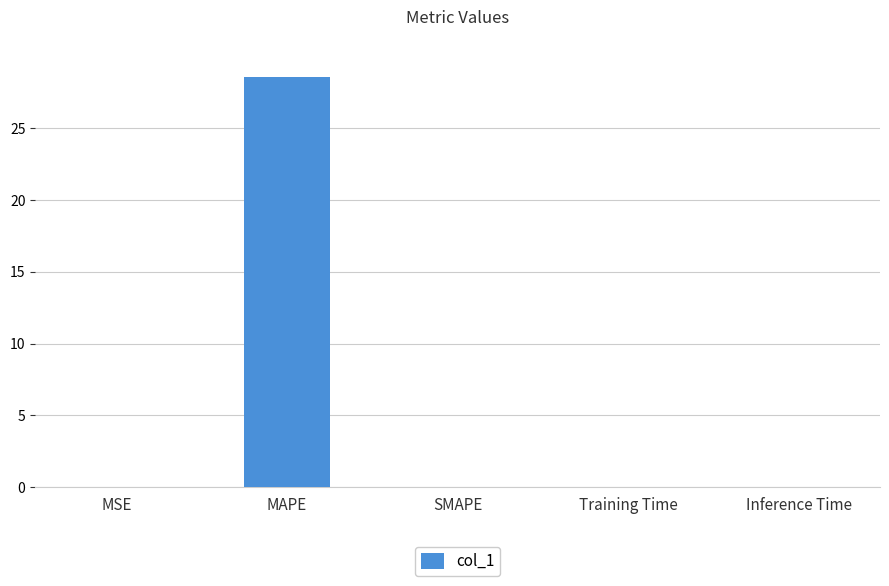

What is the maximum value shown in the chart?

28.6